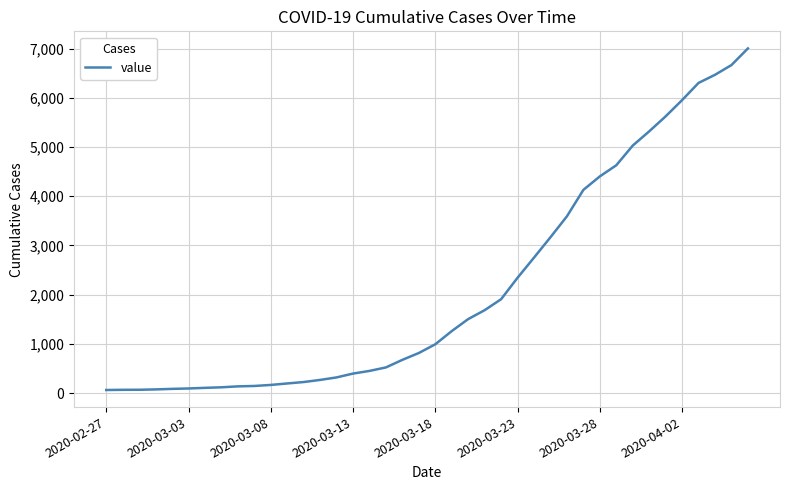

Where is the data nearest to the value 3534?

28